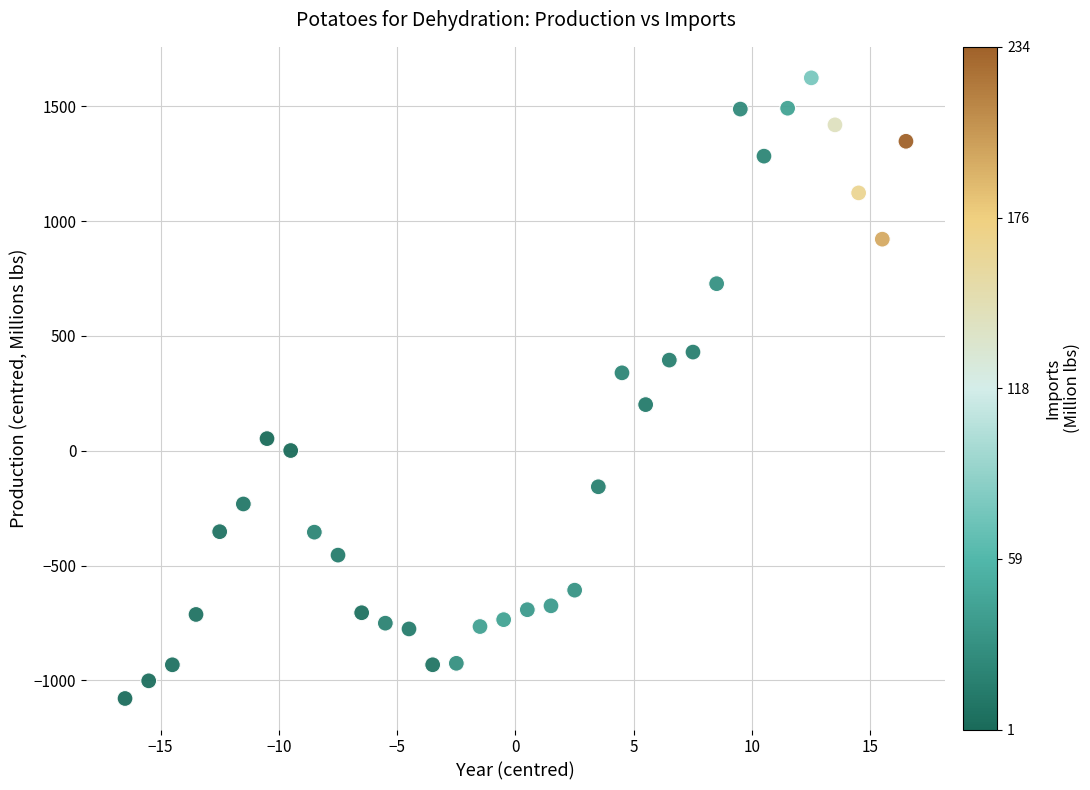

What is the range of Y values (max minus min)?

2703.3